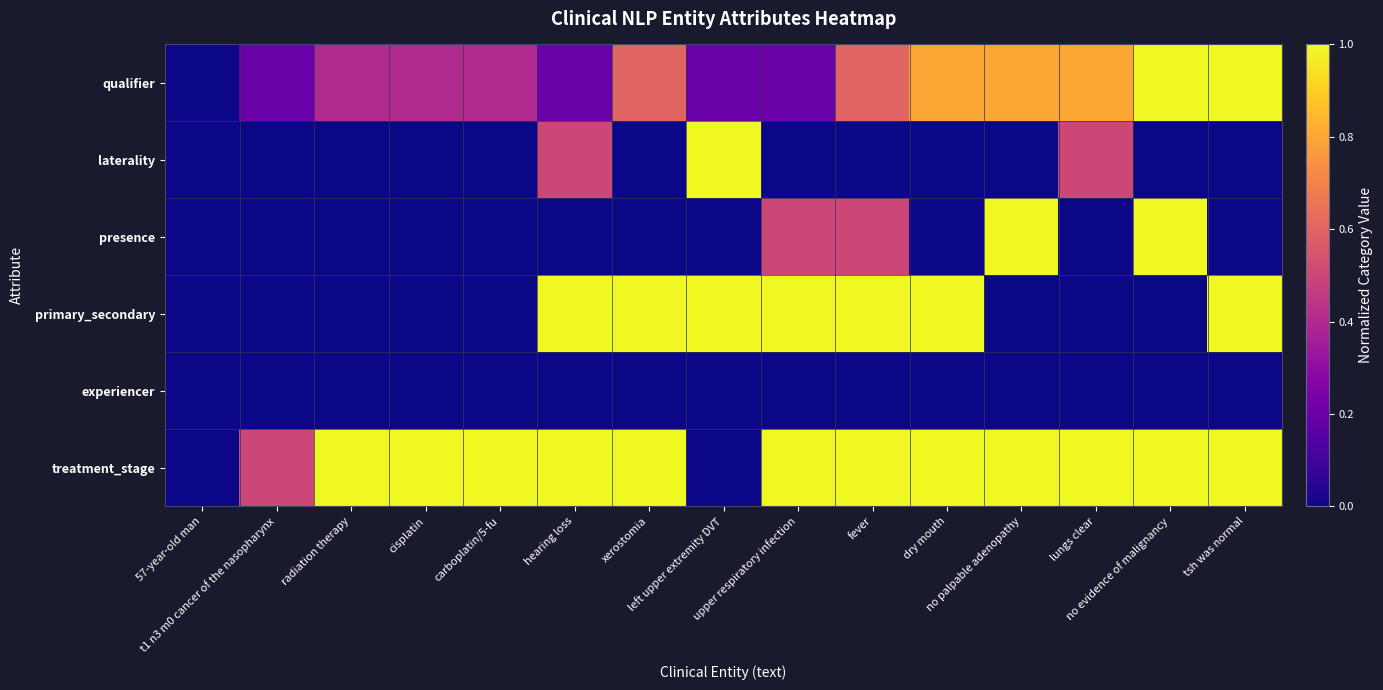

Which series has the largest range (max minus min)?

qualifier